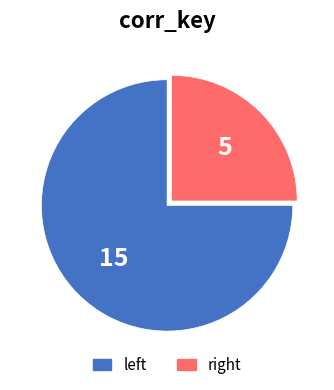

Which slice is the largest?

left